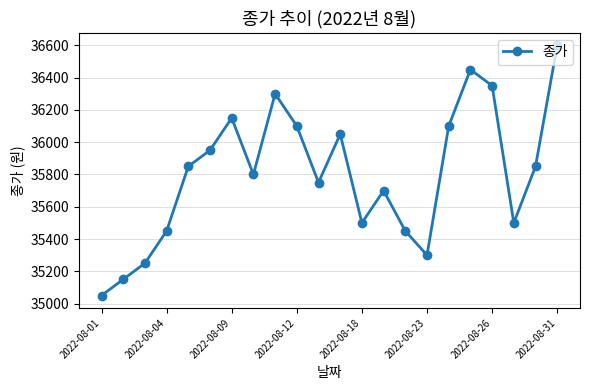

What is the smallest value displayed?

35050